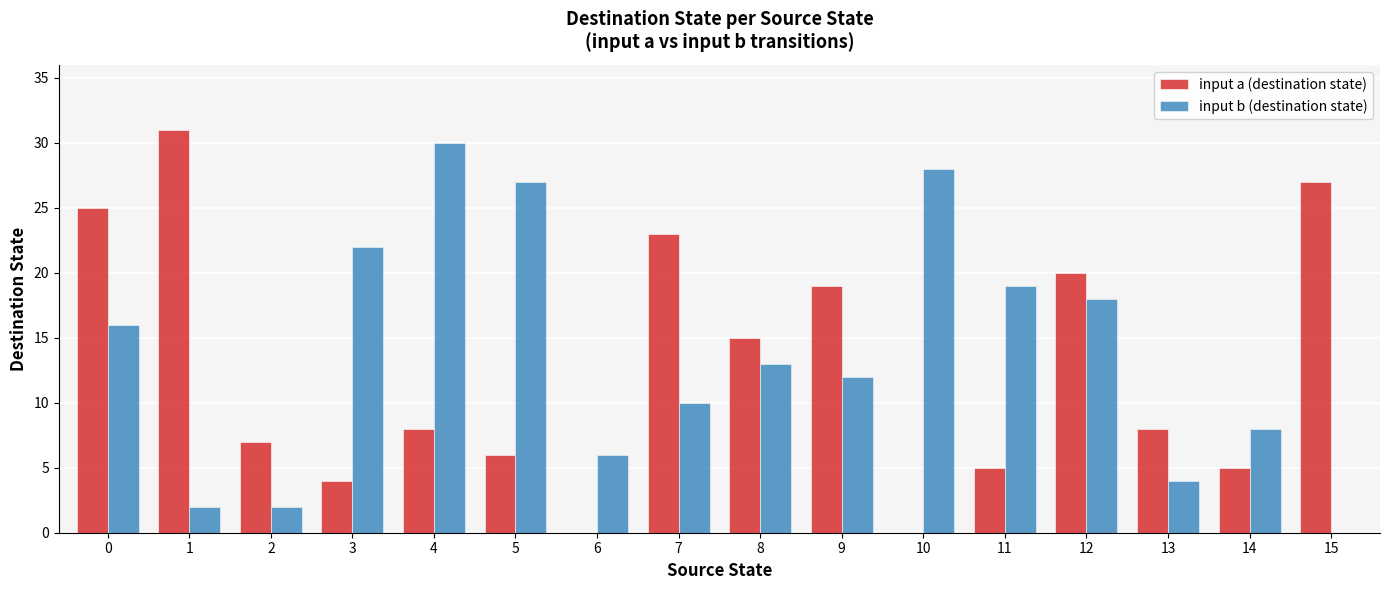

Reading right to left, extract all data points from this chart.

input a (destination state): 15=27	14=5	13=8	12=20	11=5	10=0	9=19	8=15	7=23	6=0	5=6	4=8	3=4	2=7	1=31	0=25
input b (destination state): 15=0	14=8	13=4	12=18	11=19	10=28	9=12	8=13	7=10	6=6	5=27	4=30	3=22	2=2	1=2	0=16